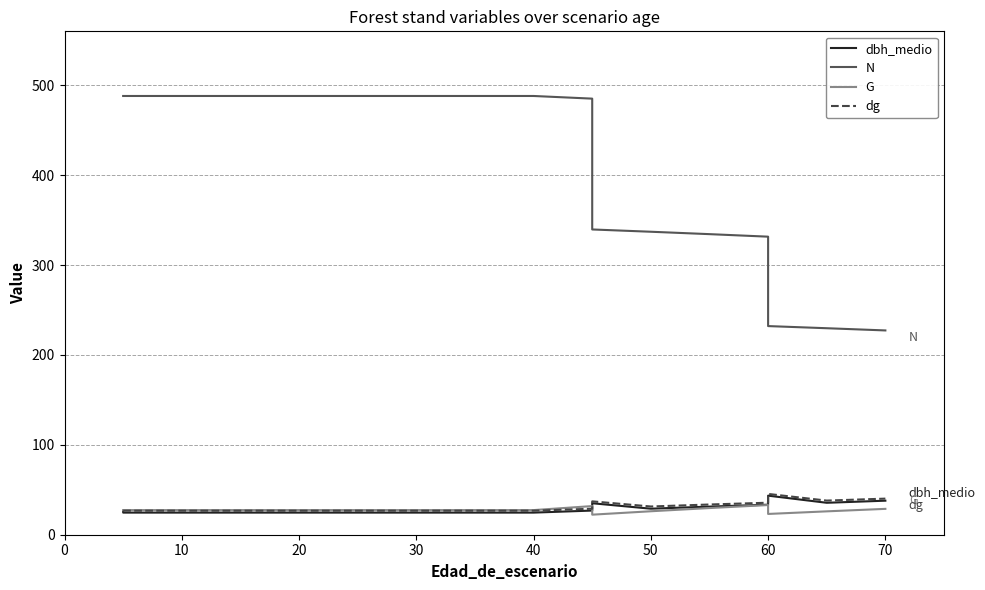

Which series changed the most between 60 and 15?

N